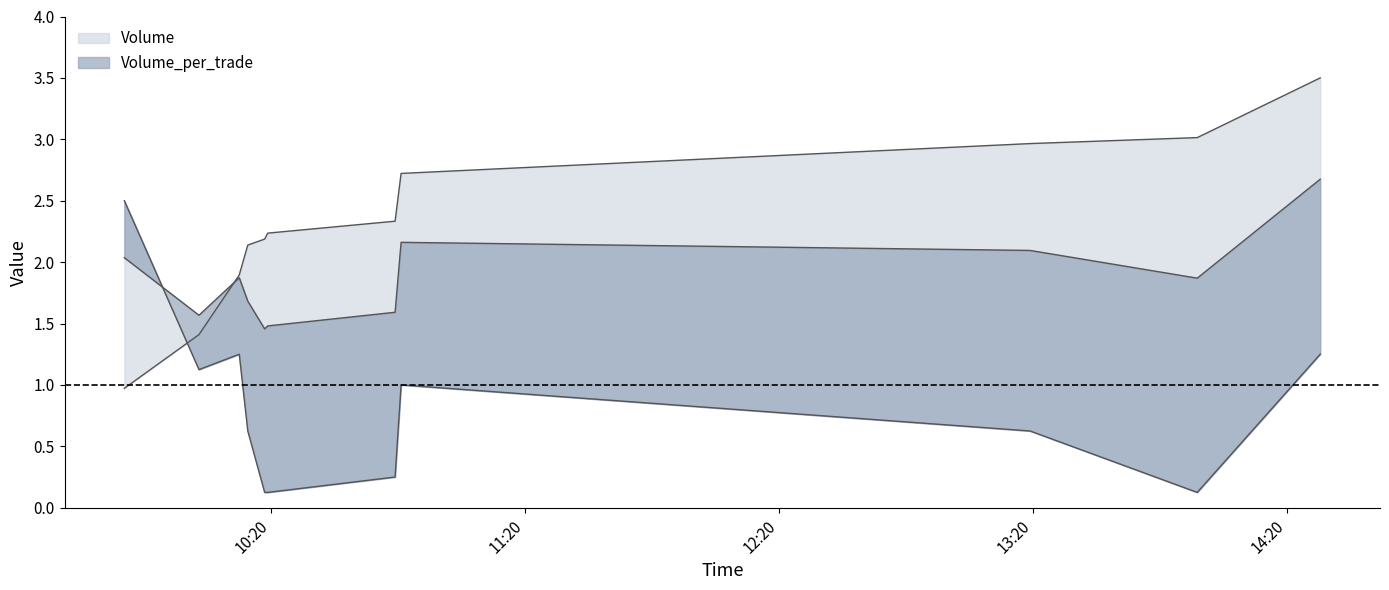

True or false: Volume and Volume_per_trade cross at least once.

True